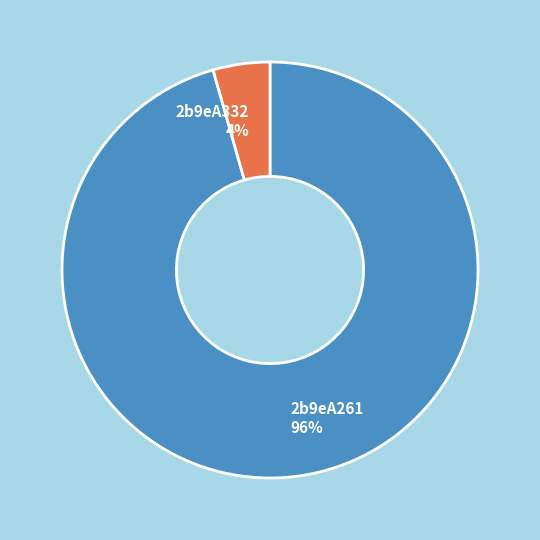

What percentage is the 2b9eA332 slice, to the nearest percent?

4%